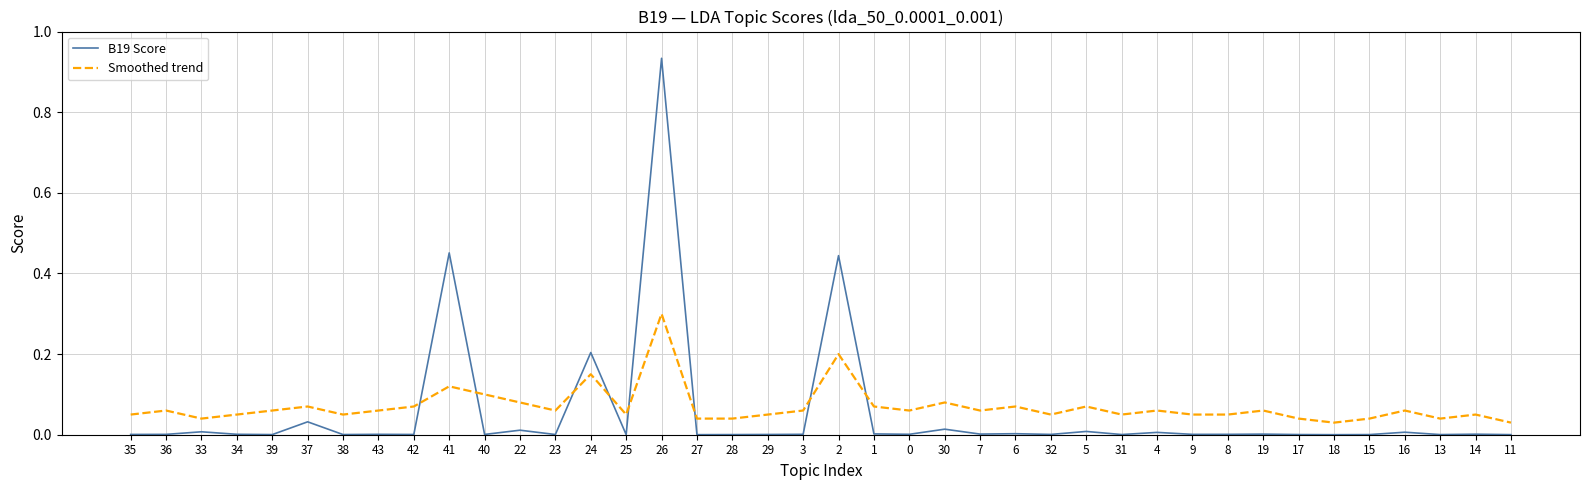

Between 43 and 11, which series saw the biggest shift?

Smoothed trend